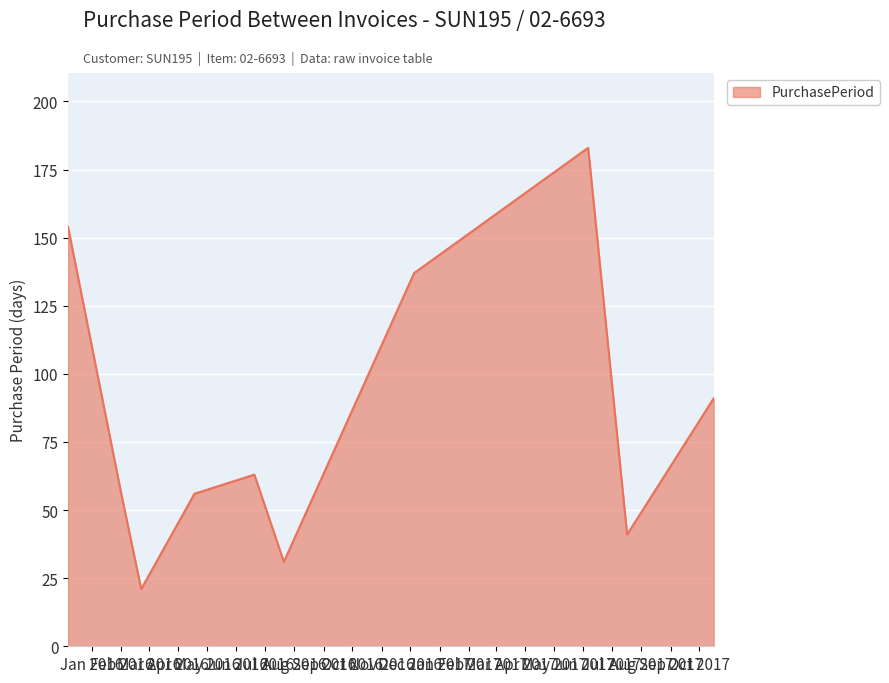

What is the maximum value shown in the chart?

183